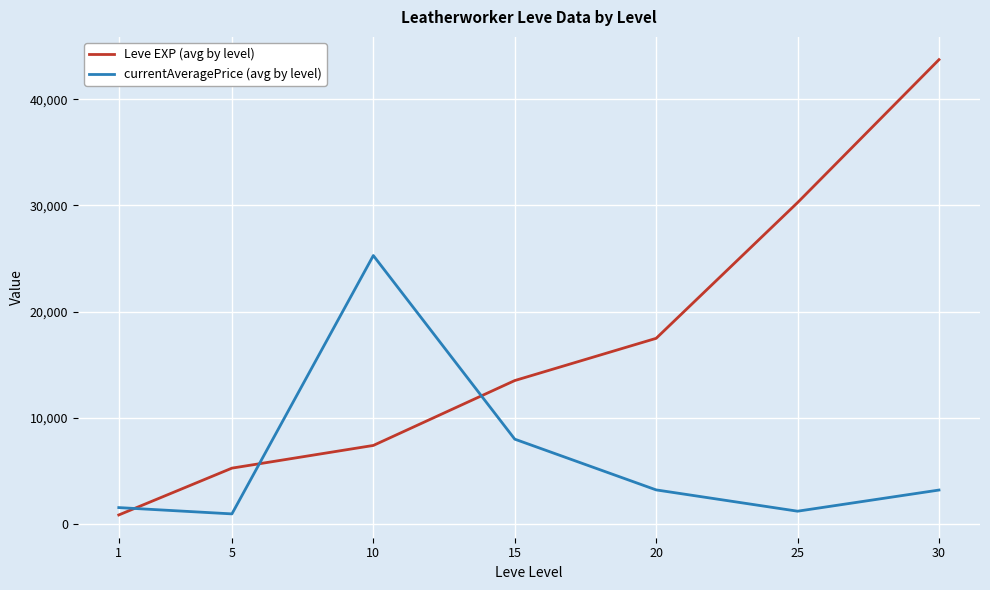

Rank the series by their average value, from highest to lowest.

Leve EXP (avg by level), currentAveragePrice (avg by level)